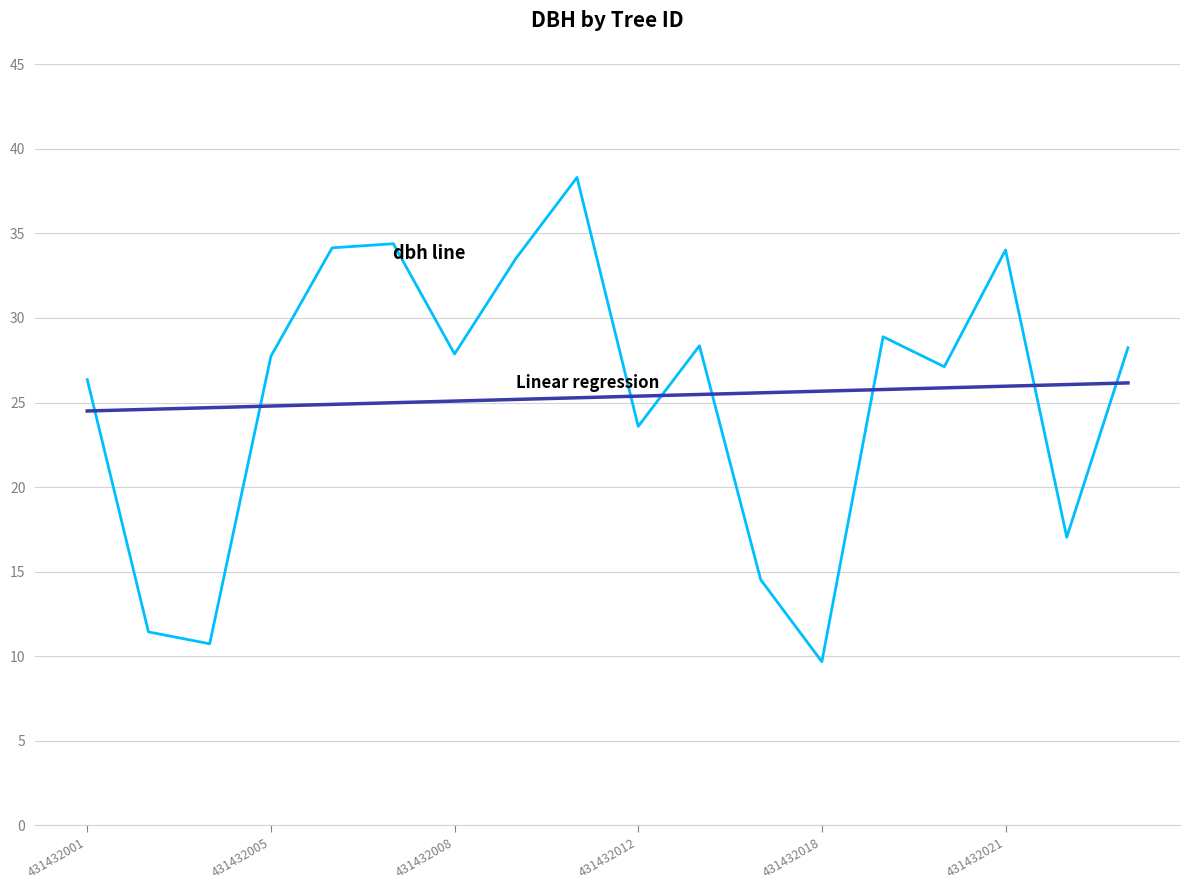

What is the maximum value shown in the chart?

38.3